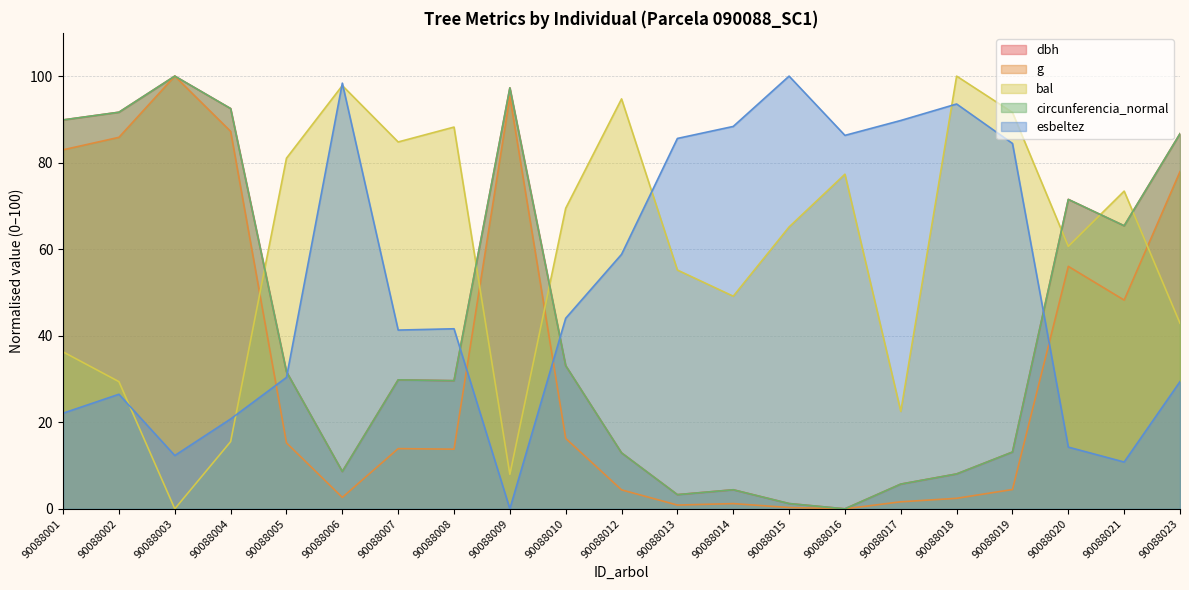

Reading left to right, list all the values displayed in this chart.

dbh: 90088001=89.9	90088002=91.7	90088003=100.0	90088004=92.5	90088005=31.7	90088006=8.6	90088007=29.8	90088008=29.6	90088009=97.3	90088010=33.1	90088012=12.9	90088013=3.3	90088014=4.4	90088015=1.2	90088016=0.0	90088017=5.7	90088018=8.1	90088019=13.1	90088020=71.5	90088021=65.4	90088023=86.7
g: 90088001=83.0	90088002=85.9	90088003=100.0	90088004=87.2	90088005=15.2	90088006=2.6	90088007=13.9	90088008=13.8	90088009=95.3	90088010=16.3	90088012=4.4	90088013=0.9	90088014=1.2	90088015=0.3	90088016=0.0	90088017=1.6	90088018=2.4	90088019=4.5	90088020=56.0	90088021=48.2	90088023=77.9
bal: 90088001=36.3	90088002=29.4	90088003=0.0	90088004=15.5	90088005=81.0	90088006=97.8	90088007=84.8	90088008=88.2	90088009=8.0	90088010=69.5	90088012=94.7	90088013=55.2	90088014=49.1	90088015=65.1	90088016=77.3	90088017=22.5	90088018=100.0	90088019=91.6	90088020=60.7	90088021=73.4	90088023=42.9
circunferencia_normal: 90088001=89.9	90088002=91.7	90088003=100.0	90088004=92.5	90088005=31.7	90088006=8.6	90088007=29.8	90088008=29.6	90088009=97.3	90088010=33.1	90088012=12.9	90088013=3.3	90088014=4.4	90088015=1.2	90088016=0.0	90088017=5.7	90088018=8.1	90088019=13.1	90088020=71.5	90088021=65.4	90088023=86.7
esbeltez: 90088001=22.1	90088002=26.5	90088003=12.3	90088004=20.8	90088005=30.4	90088006=98.4	90088007=41.3	90088008=41.6	90088009=0.0	90088010=44.0	90088012=58.8	90088013=85.6	90088014=88.4	90088015=100.0	90088016=86.3	90088017=89.7	90088018=93.6	90088019=84.4	90088020=14.3	90088021=10.8	90088023=29.4